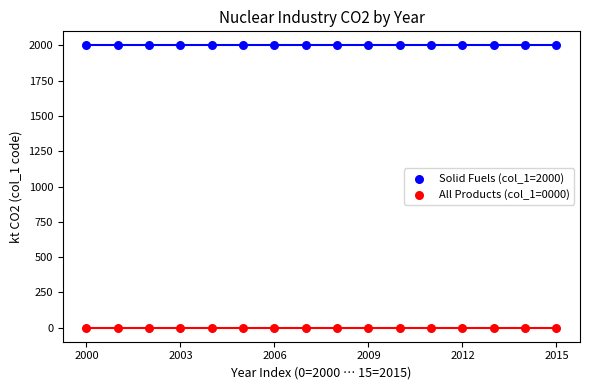

Which series contains the lowest Y value?

All Products (col_1=0000)